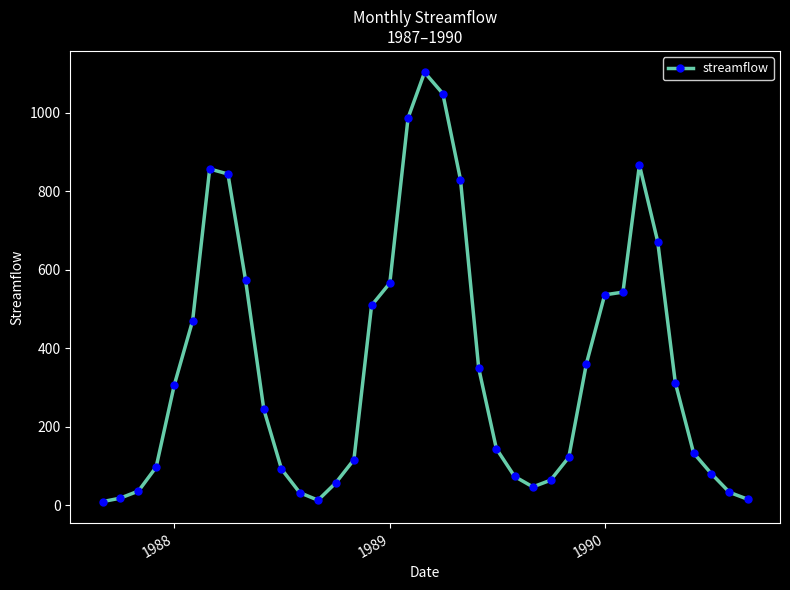

Count the number of data series in this chart.

1